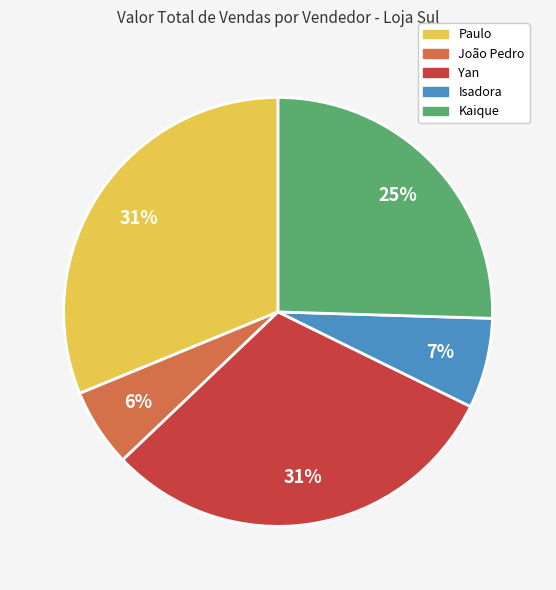

Do Isadora and João Pedro together represent more than half of the pie?

No